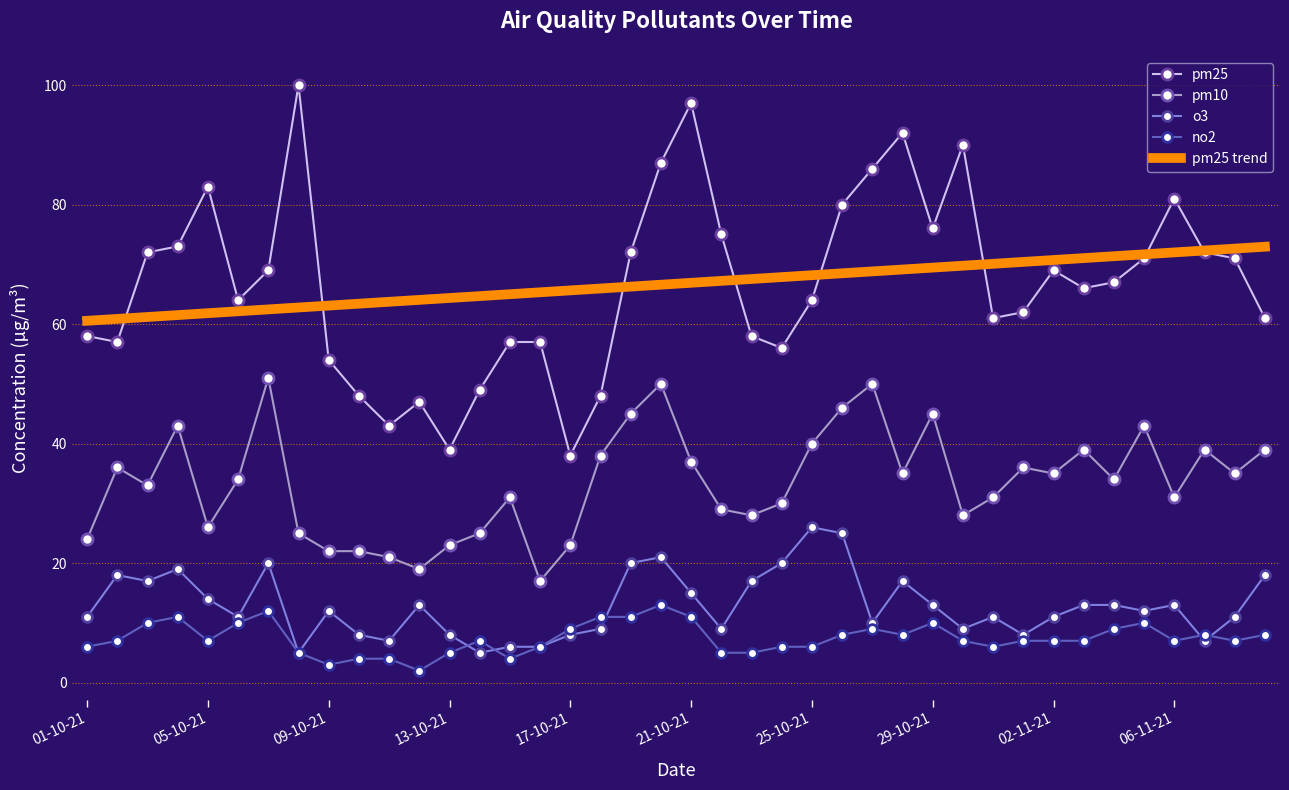

True or false: no2 and pm25 cross at least once.

False